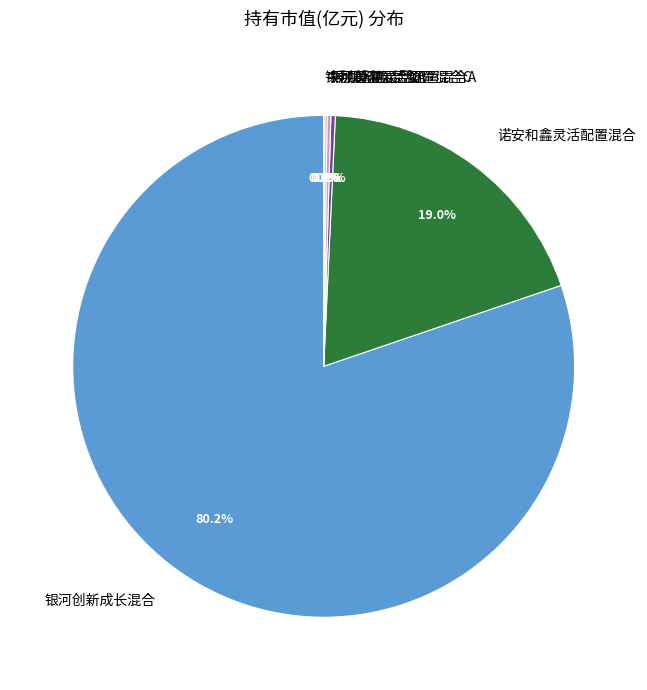

Does any single category account for the majority?

Yes